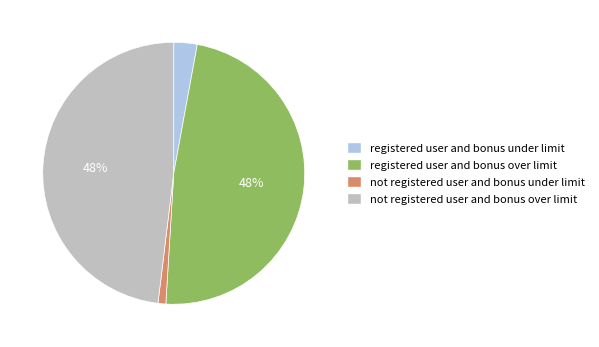

To the nearest percent, what percentage of the pie is not registered user and bonus under limit?

1%